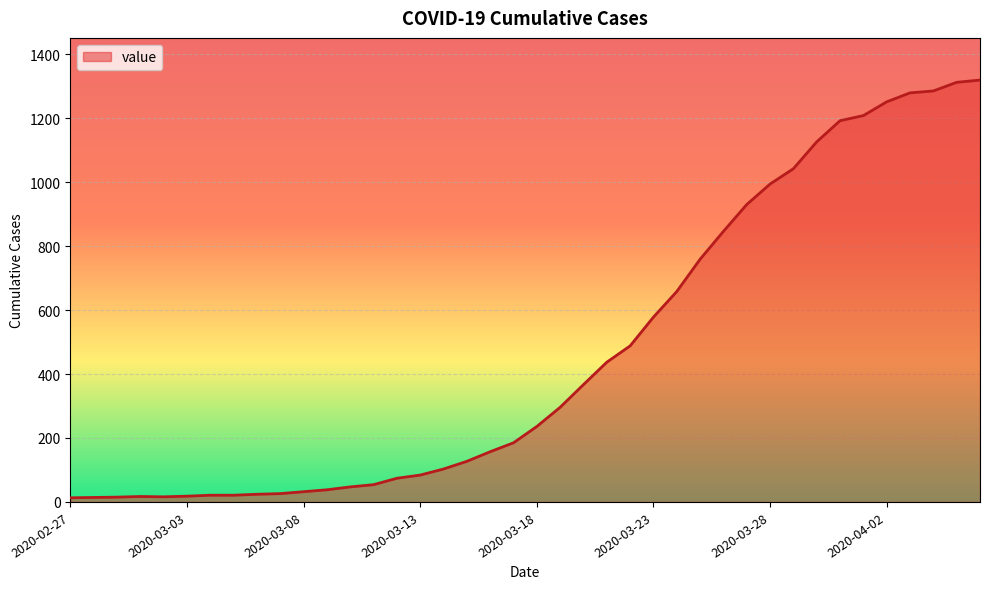

What is the difference between the maximum and minimum values?

1306